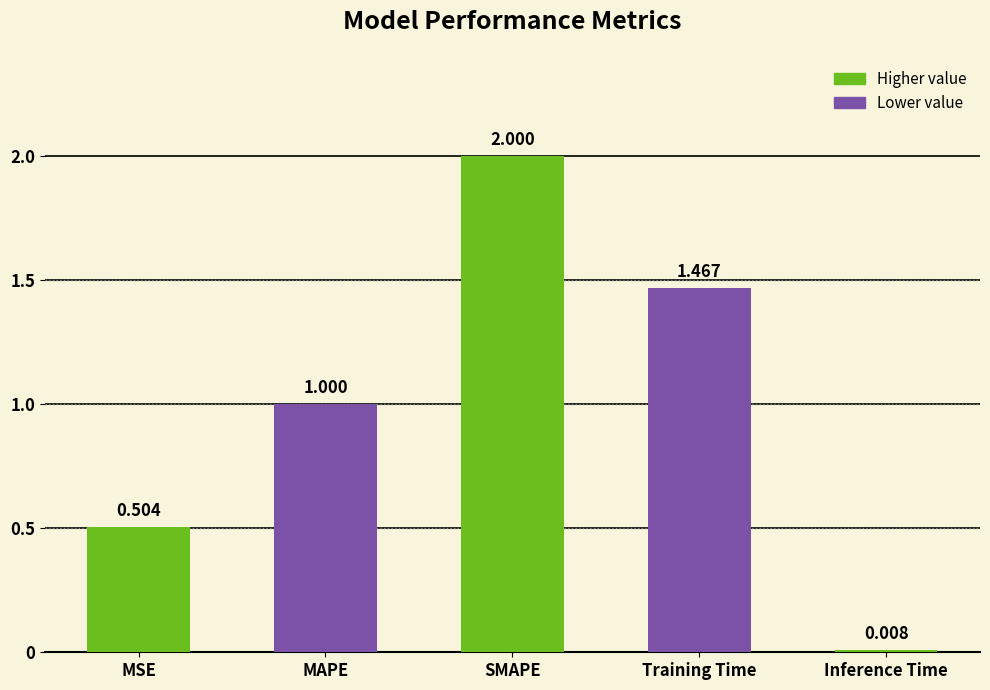

At which label is the value closest to 1?

MAPE